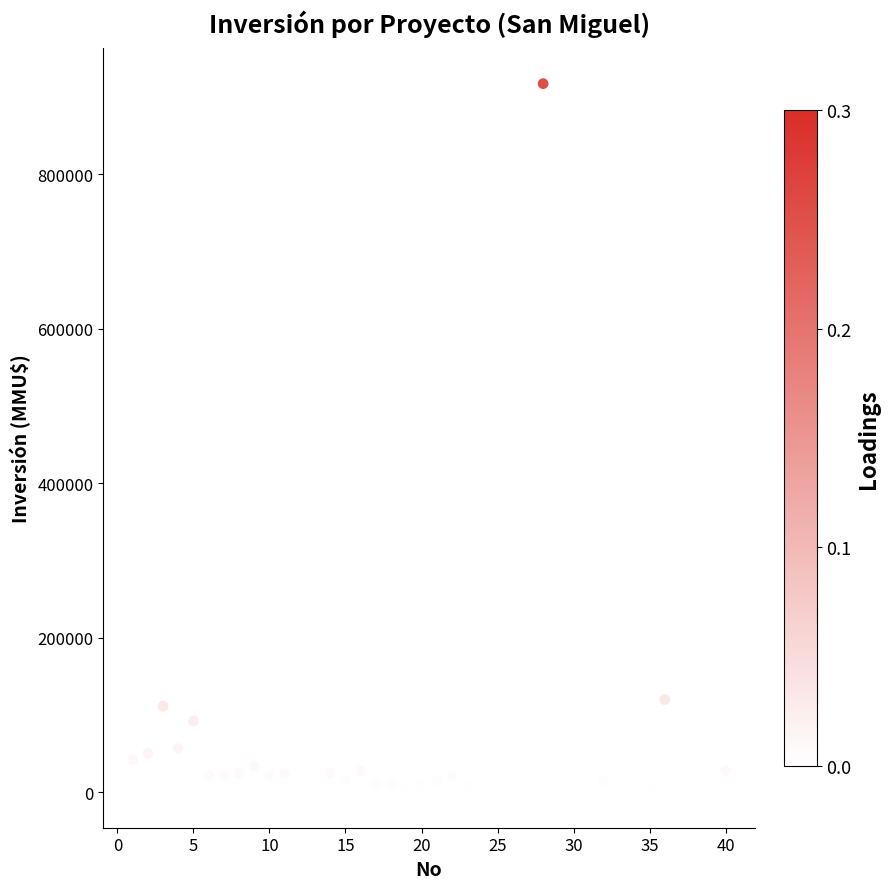

What is the range of X values (max minus min)?

39